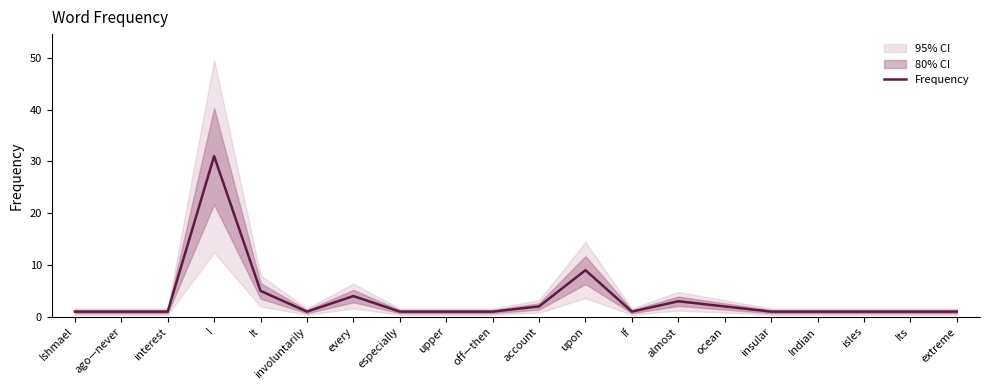

Reading right to left, list all the values displayed in this chart.

extreme=1	Its=1	isles=1	Indian=1	insular=1	ocean=2	almost=3	If=1	upon=9	account=2	off—then=1	upper=1	especially=1	every=4	involuntarily=1	It=5	I=31	interest=1	ago—never=1	Ishmael=1